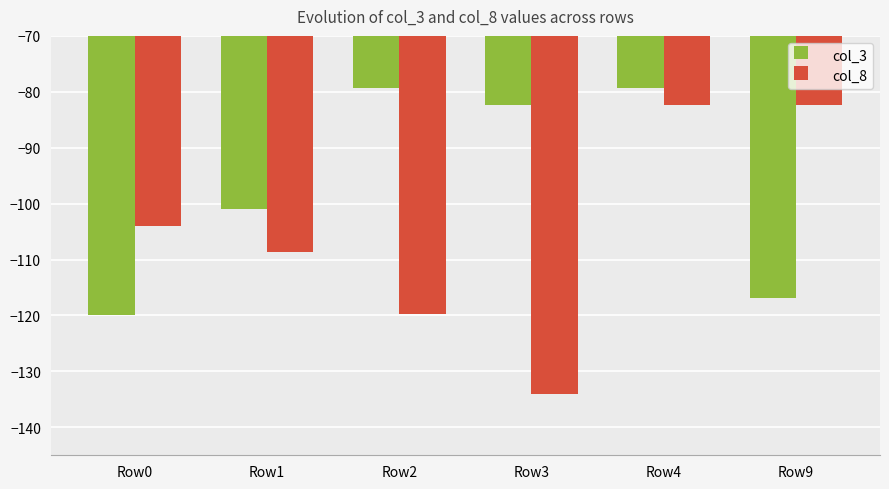

At which label does col_3 first exceed -82?

Row2